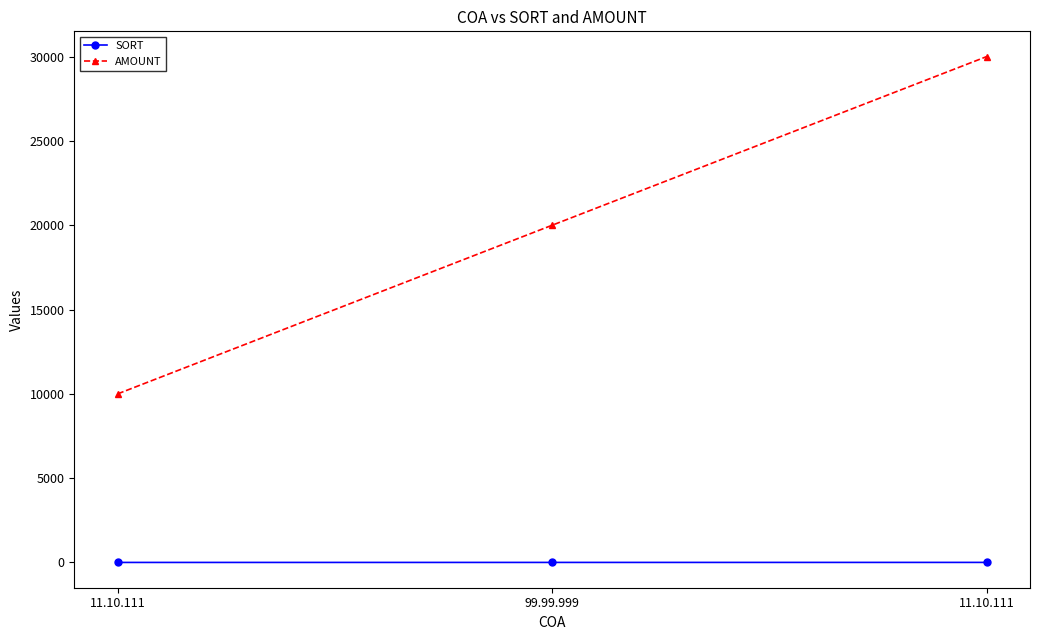

At which label is SORT closest to 2?

99.99.999